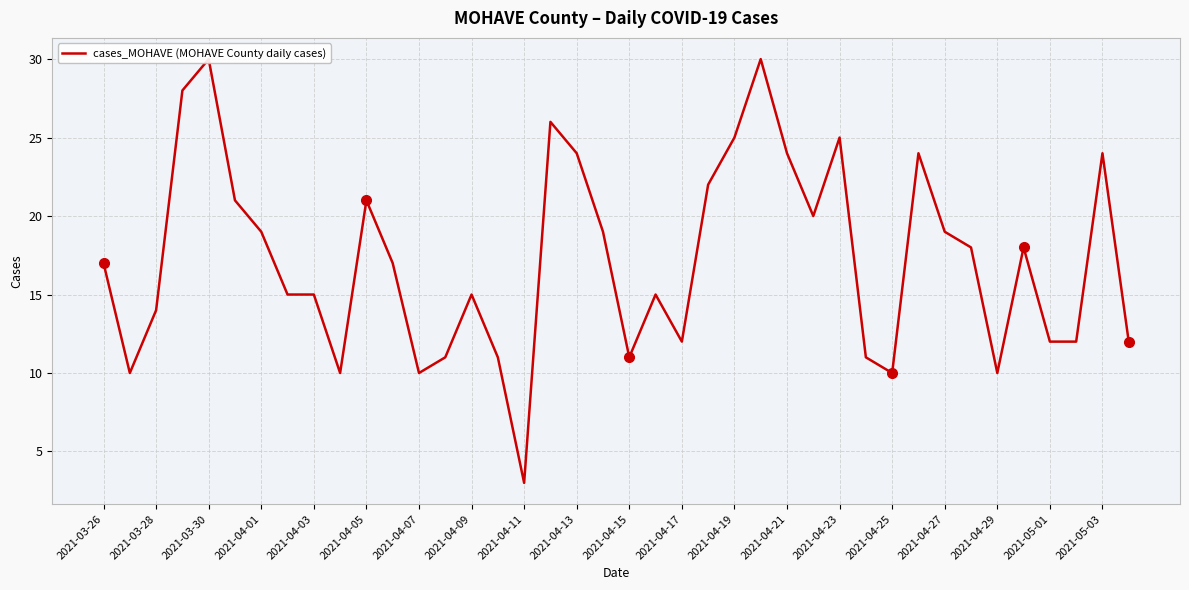

What is the change in value from 2021-04-25 to 27?

+9